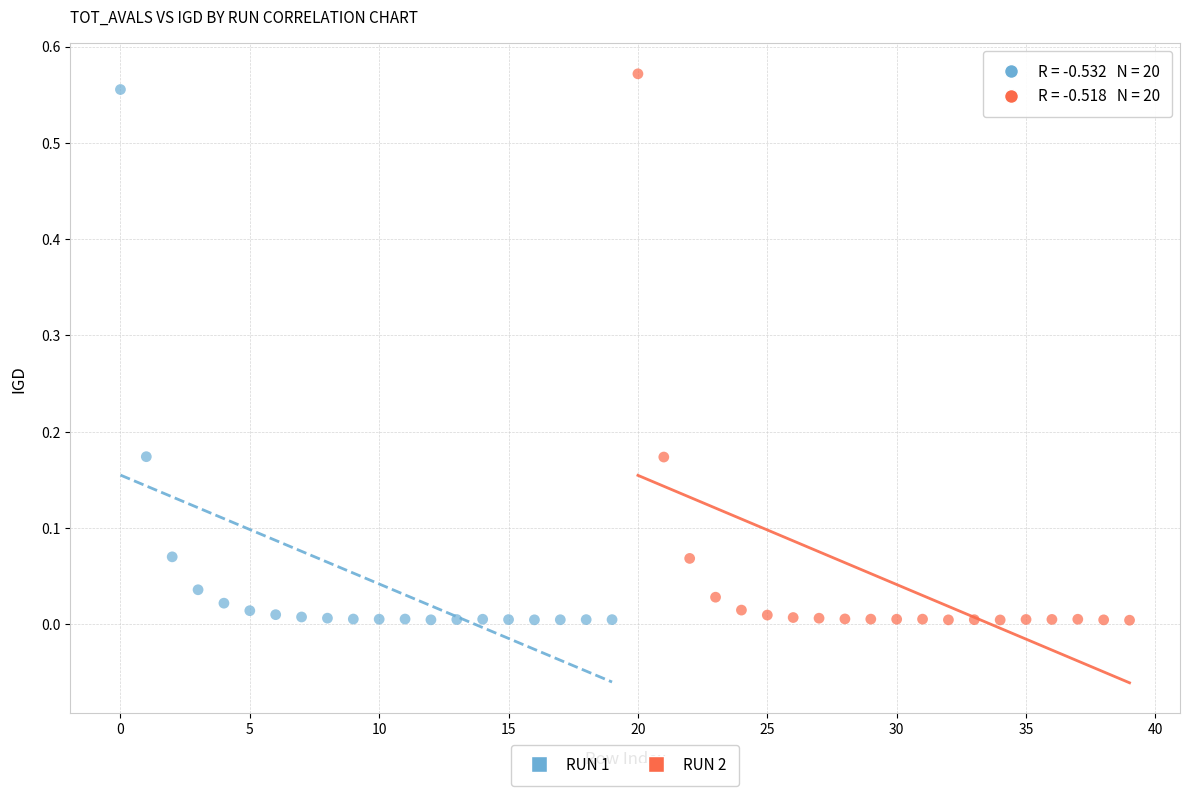

Which series has the largest Y range (max minus min)?

RUN 2